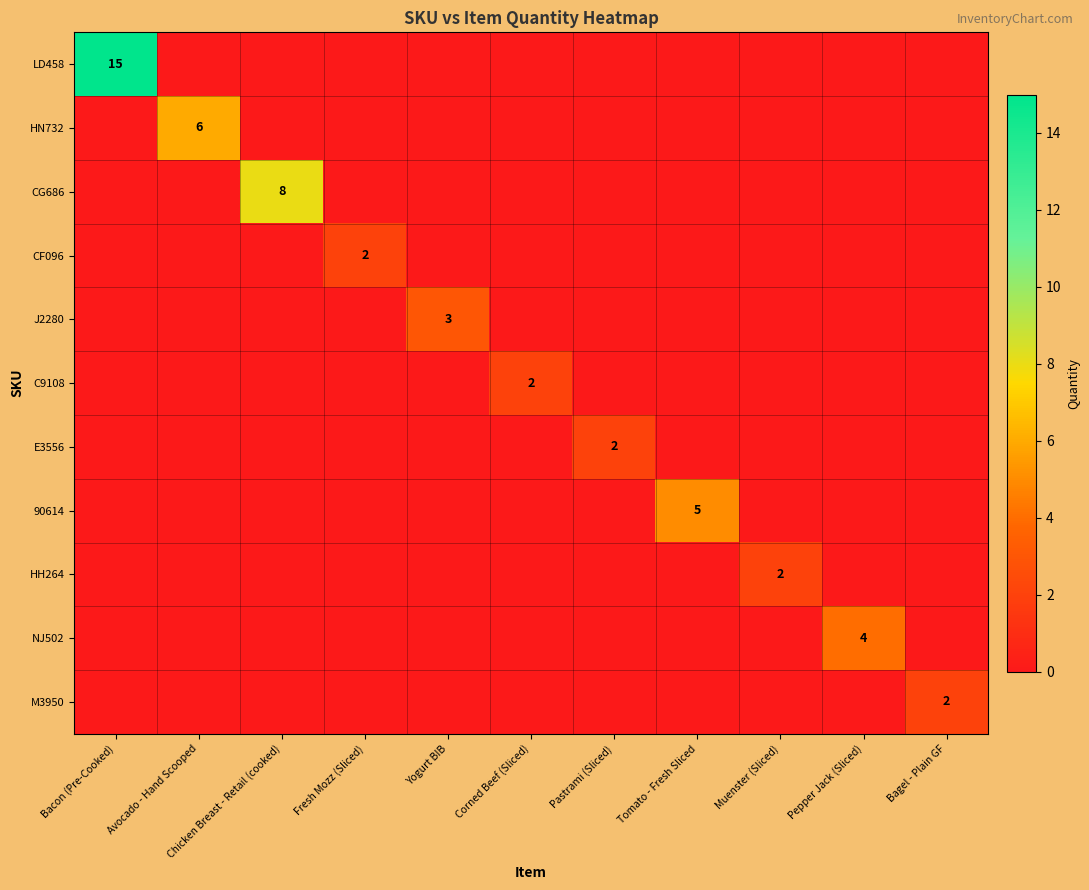

What is the spread (max minus min) of values at Pepper Jack (Sliced)?

4